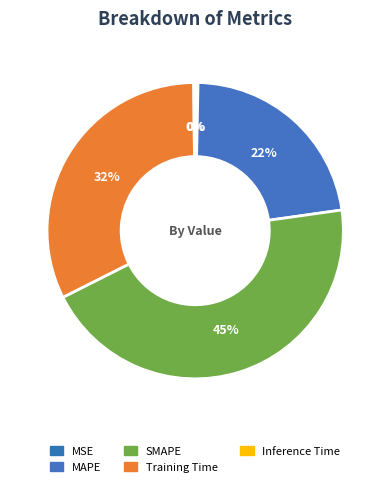

Rank the categories by value from lowest to highest.

Inference Time, MSE, MAPE, Training Time, SMAPE